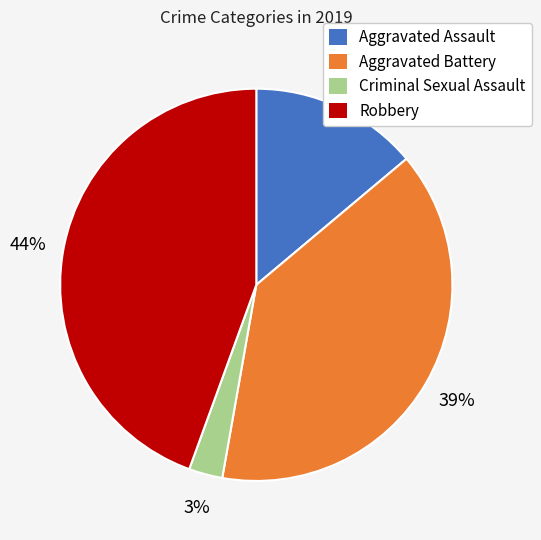

What is the ratio of the value at Aggravated Assault to the value at Aggravated Battery?

0.4